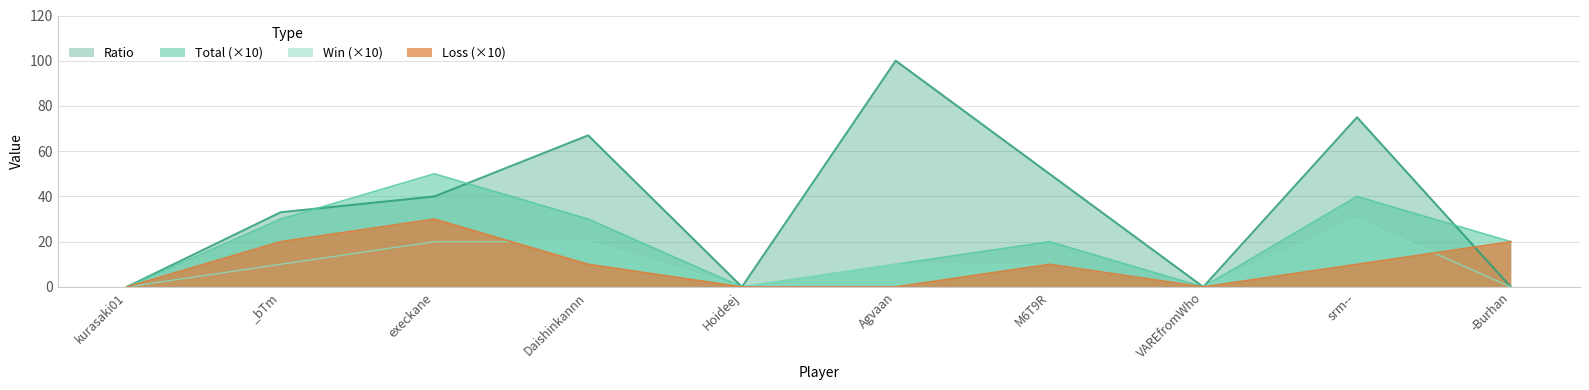

True or false: Loss has more than 0 interior local peaks.

True